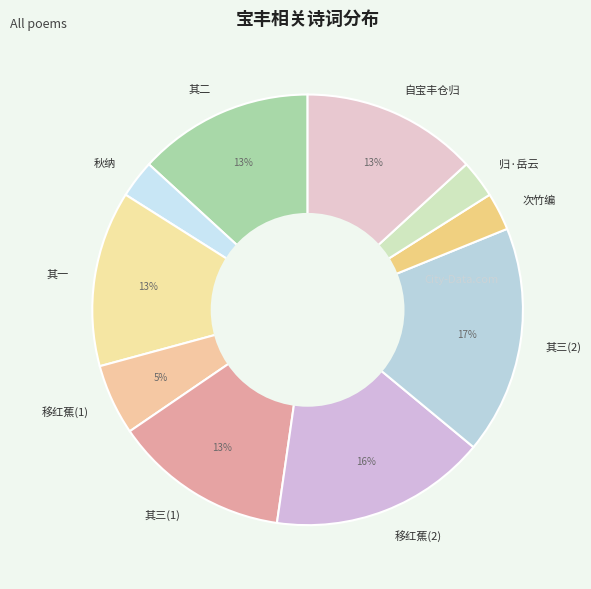

What is the ratio of the value at 其三(2) to the value at 其三(1)?

1.3